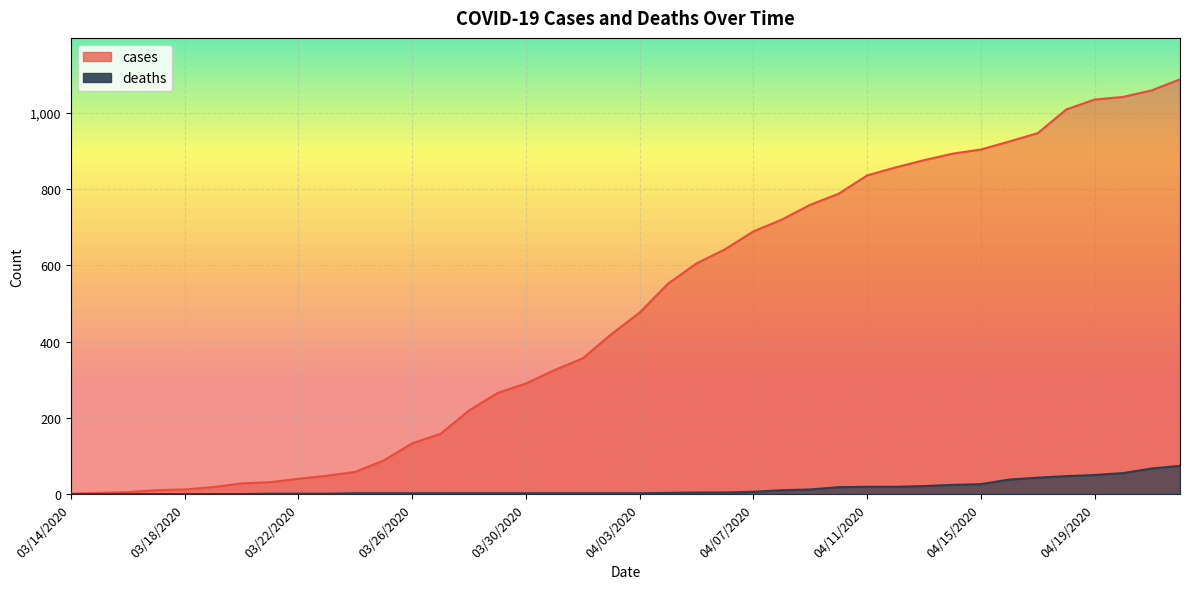

What are all the series names shown in the legend?

cases, deaths